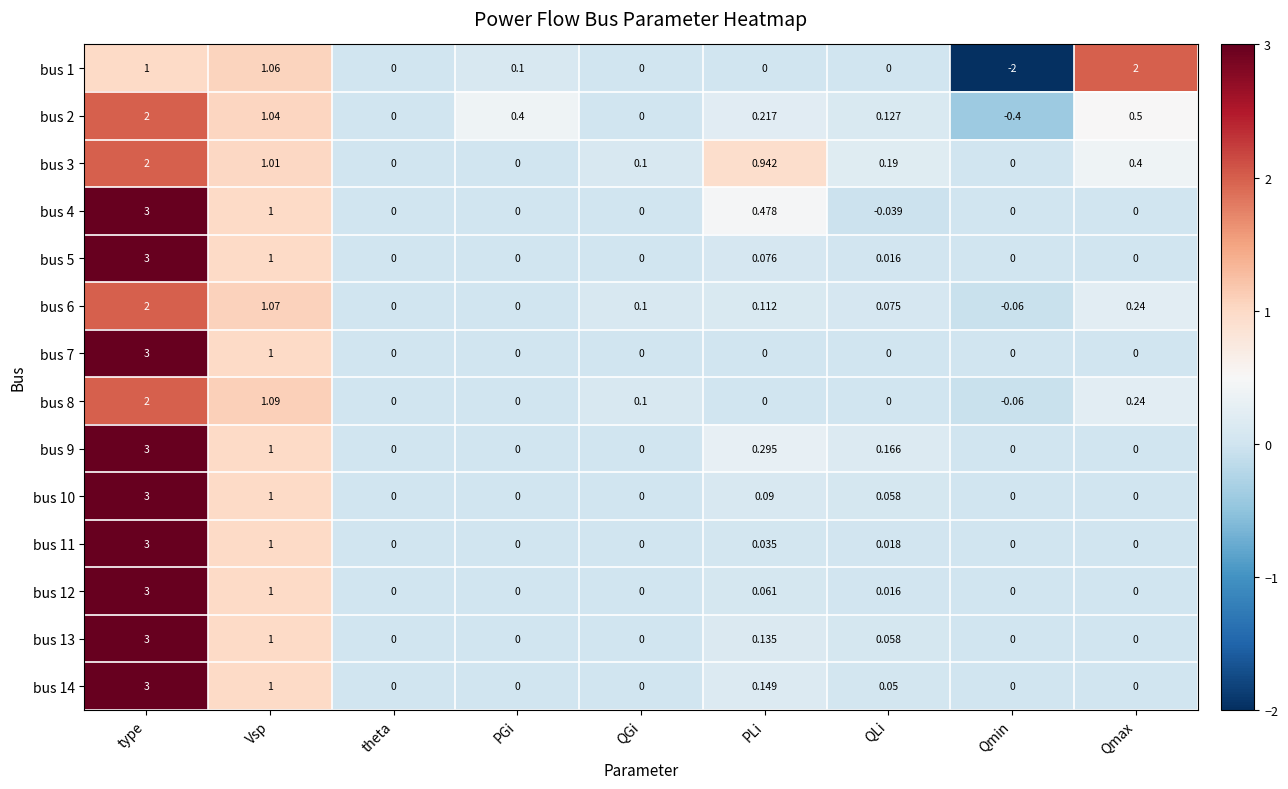

At which category does the chart reach its peak across all series?

type